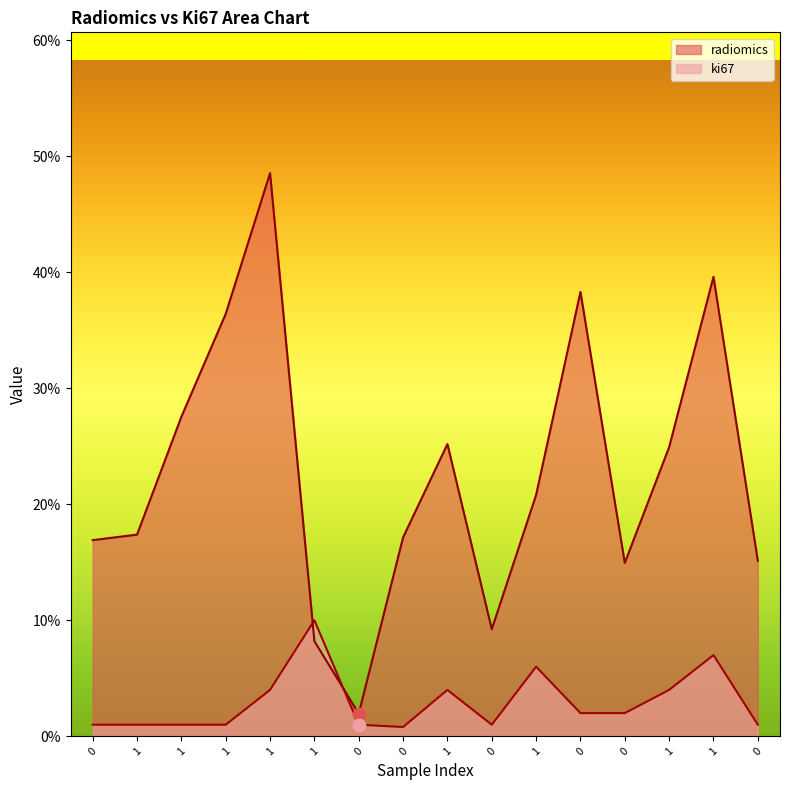

At which category is the sum across all series the highest?

1